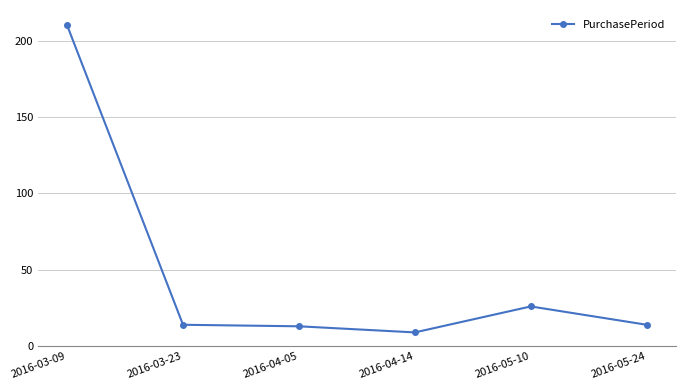

What is the label of the 2nd point from the right?

2016-05-10